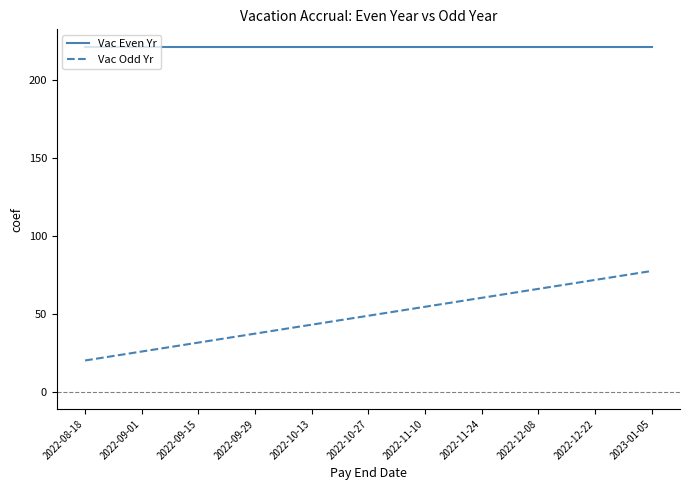

True or false: Vac Even Yr and Vac Odd Yr cross at least once.

False